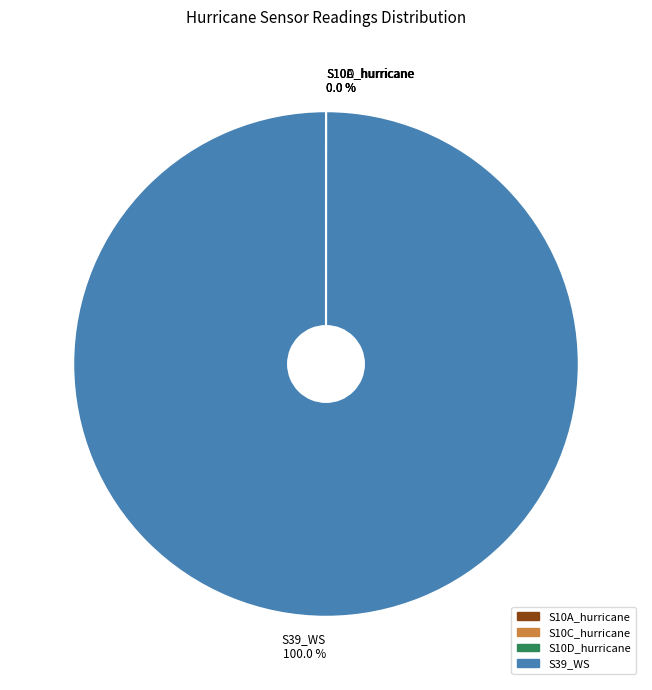

Does any single category account for the majority?

Yes